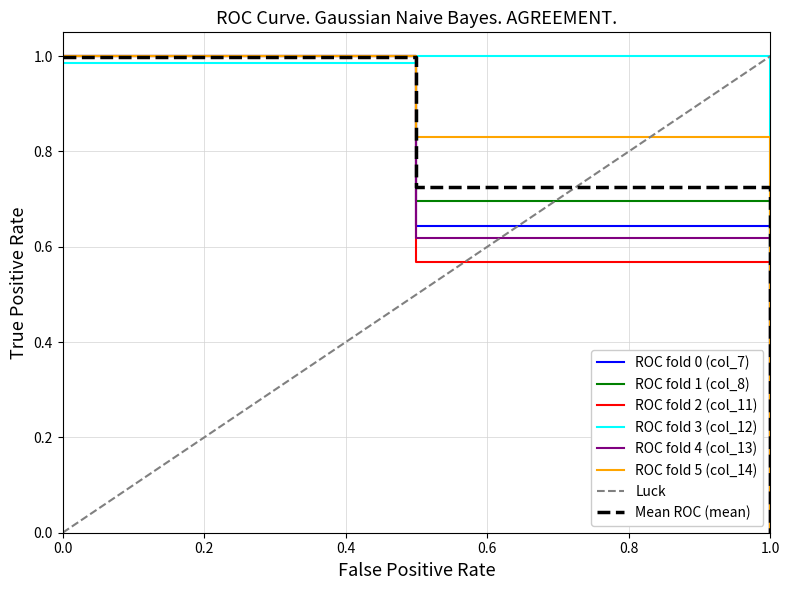

The value of Mean ROC (mean) at 0.0 is 1.0. True or false?

True